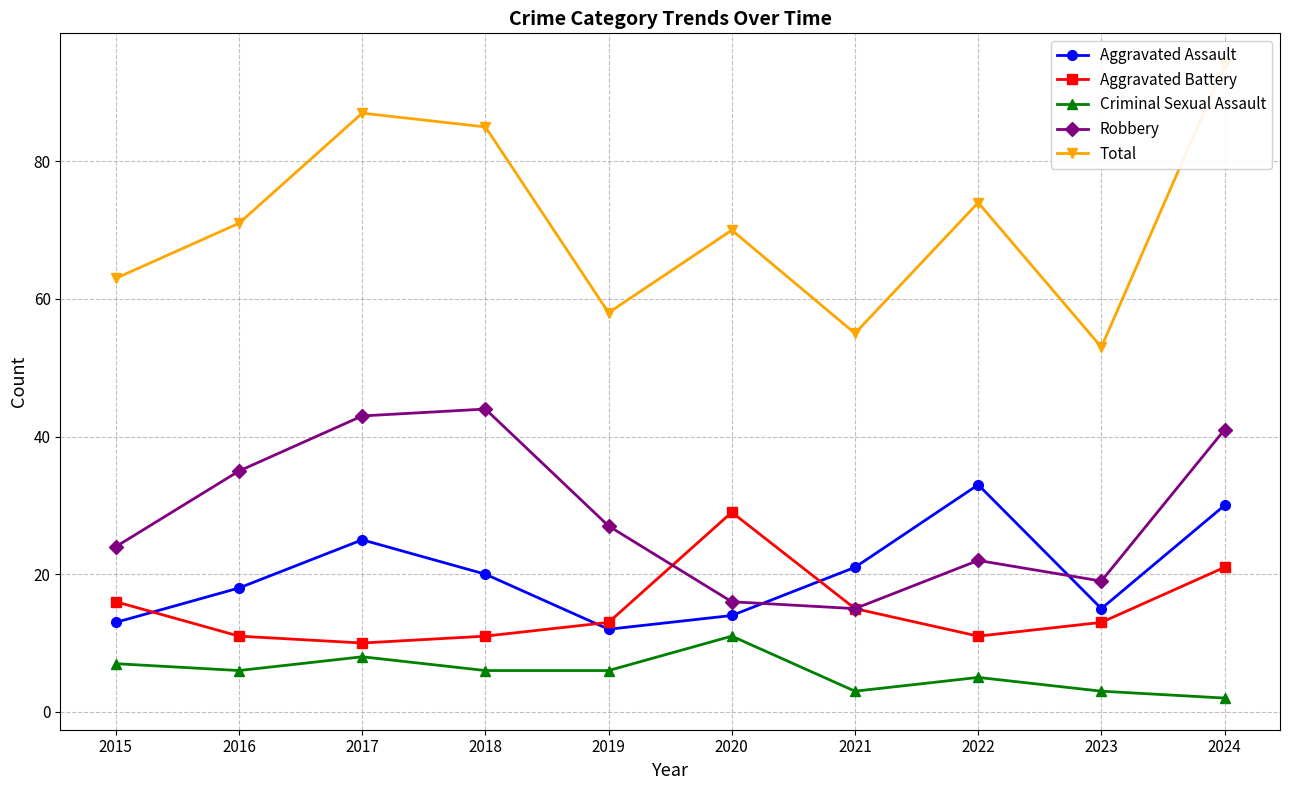

How many distinct data groups are displayed?

5